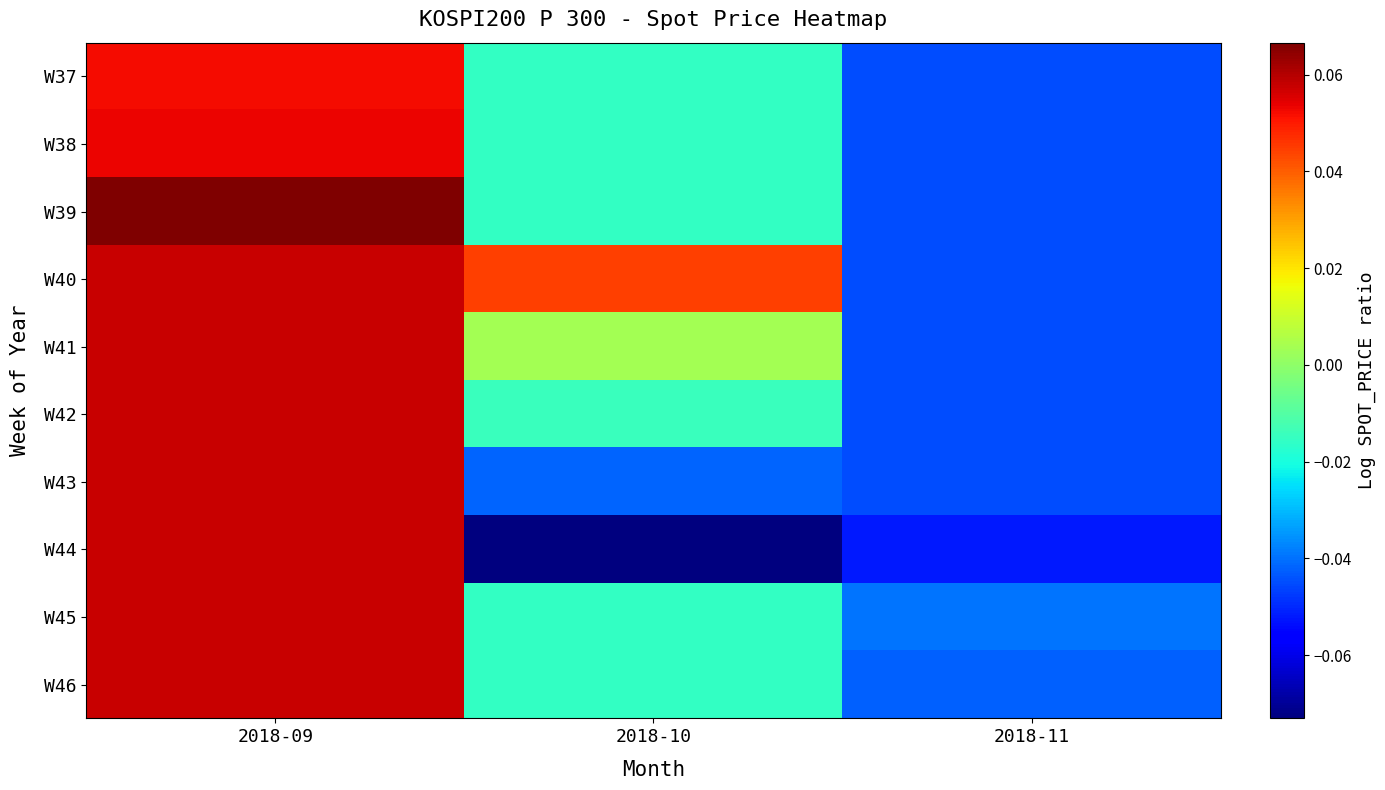

Between 2018-10 and 2018-11, which series saw the biggest shift?

W40